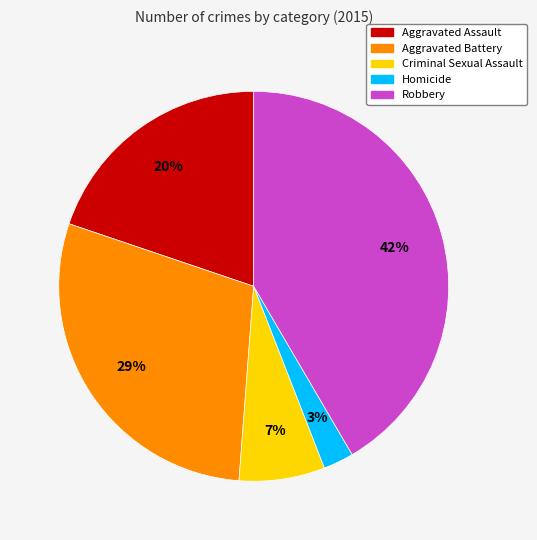

Rank the categories by value from lowest to highest.

Homicide, Criminal Sexual Assault, Aggravated Assault, Aggravated Battery, Robbery